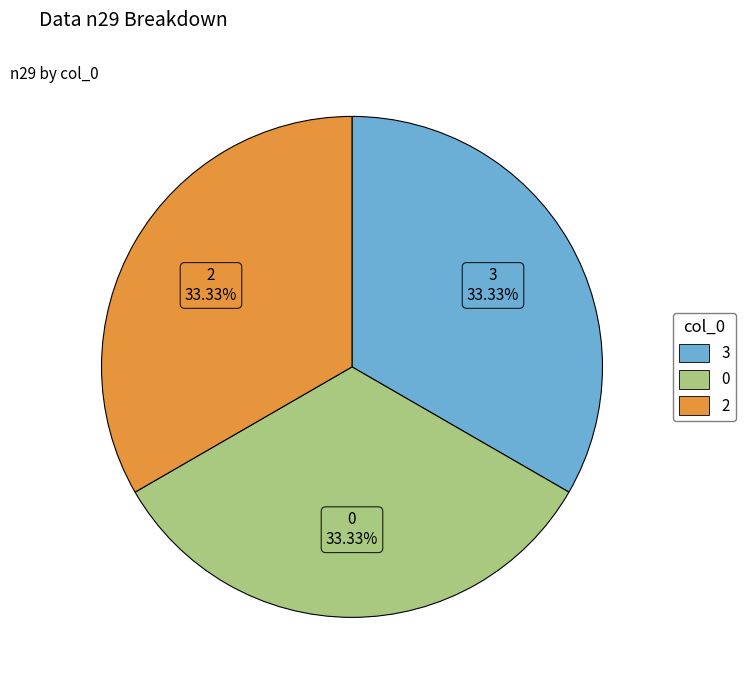

Does any single category account for the majority?

No